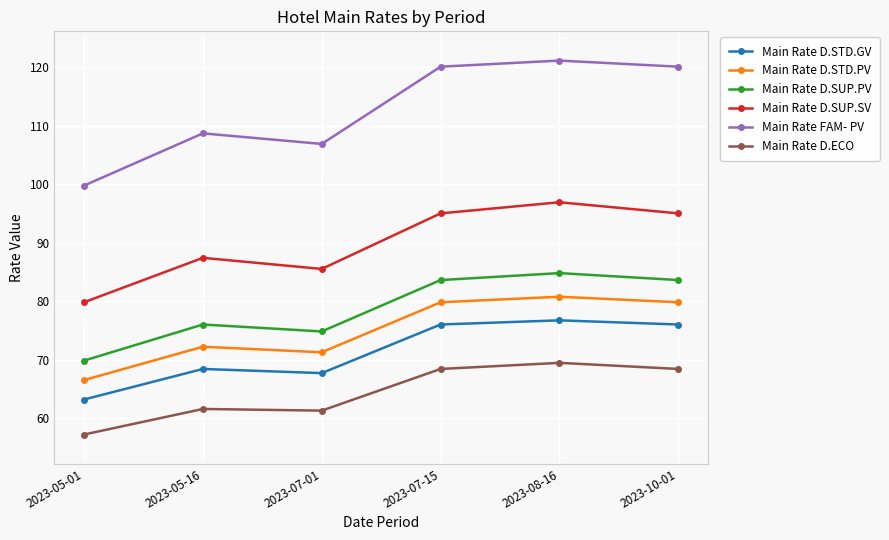

Rank the series at 2023-08-16 from lowest to highest value.

Main Rate D.ECO, Main Rate D.STD.GV, Main Rate D.STD.PV, Main Rate D.SUP.PV, Main Rate D.SUP.SV, Main Rate FAM- PV